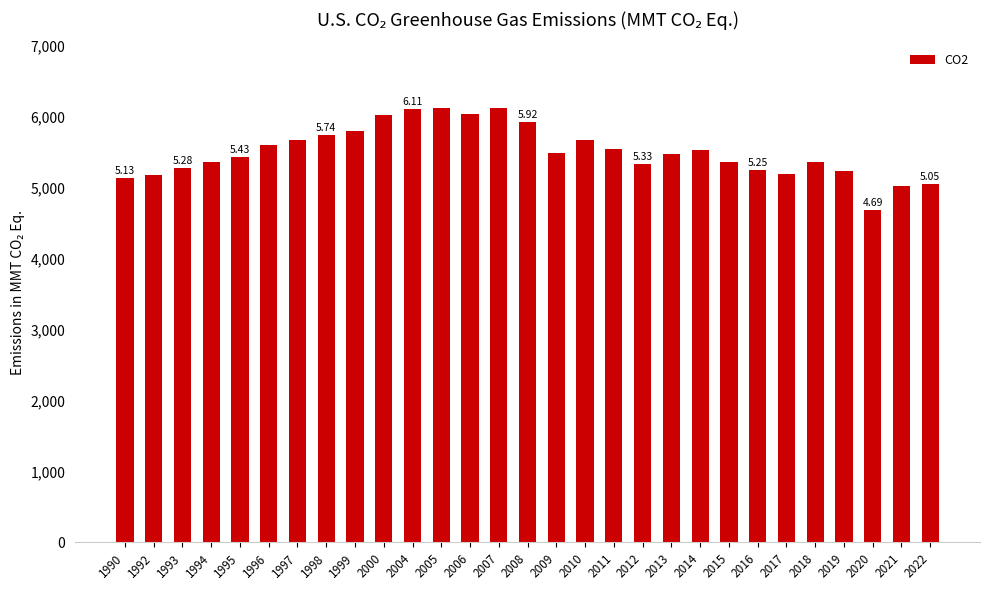

What is the sum of all values?

159734.2